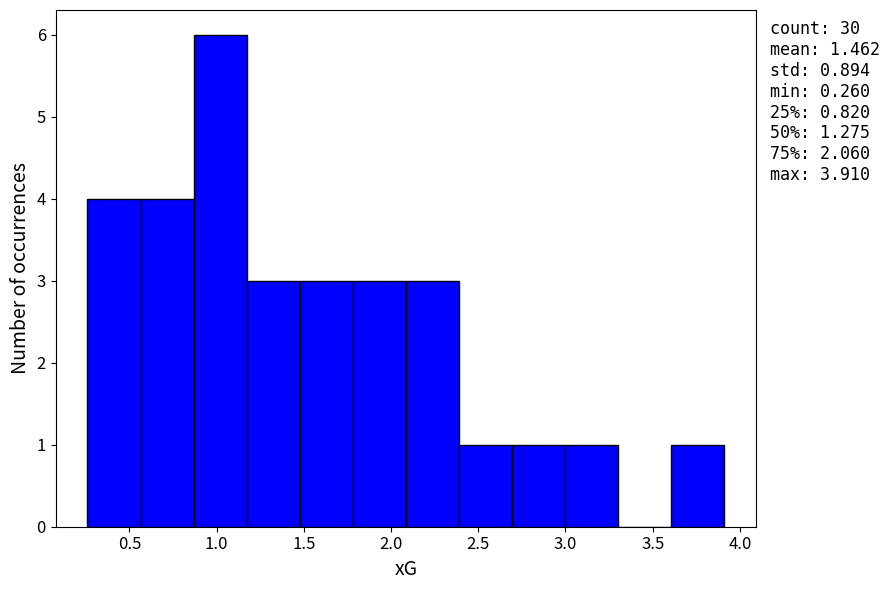

Which range on the x-axis has the tallest bar?

0.85 to 1.15